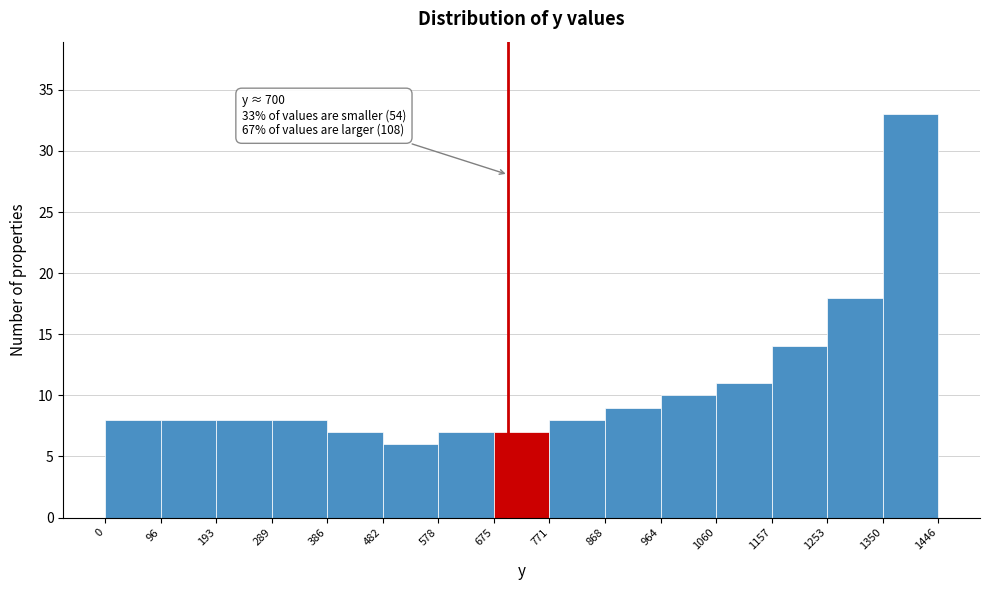

Over which range of the x-axis is the bar tallest?

1350 to 1446